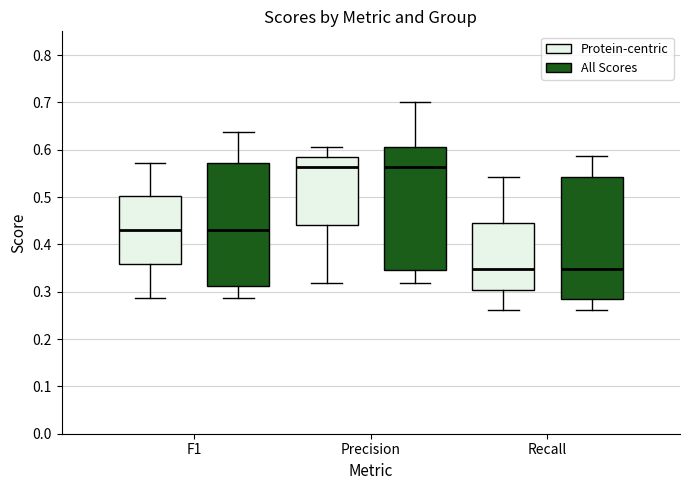

Reading left to right, read every box against the y-axis: the position of its median line, the range the box covers, and the ends of its whiskers. The values are not printed on the chart, so give them approximately, as read against the axis.

F1 (Protein-centric): median 0.43, box 0.36 to 0.50, whiskers 0.29 to 0.57
F1 (All Scores): median 0.43, box 0.31 to 0.57, whiskers 0.29 to 0.64
Precision (Protein-centric): median 0.56, box 0.44 to 0.58, whiskers 0.32 to 0.61
Precision (All Scores): median 0.56, box 0.35 to 0.61, whiskers 0.32 to 0.70
Recall (Protein-centric): median 0.35, box 0.30 to 0.45, whiskers 0.26 to 0.54
Recall (All Scores): median 0.35, box 0.29 to 0.54, whiskers 0.26 to 0.59